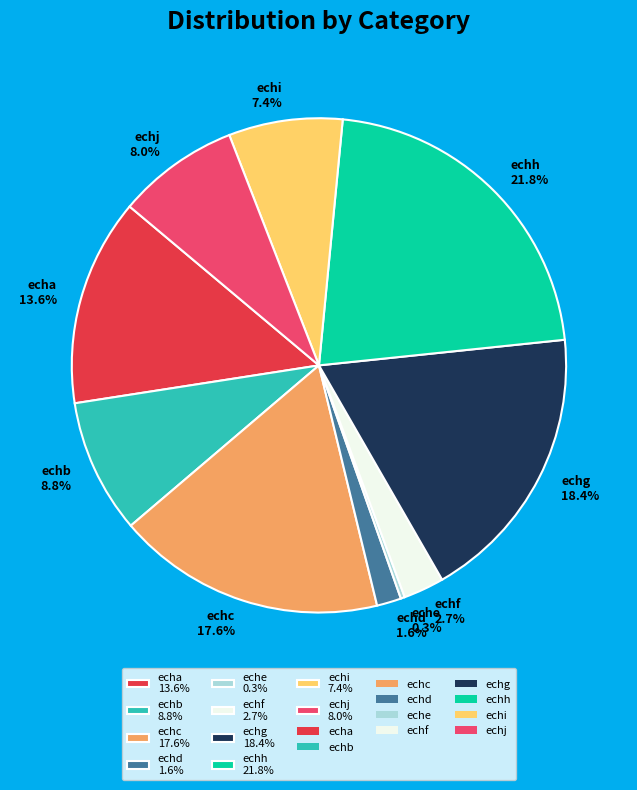

What is the ratio of the value at echf 2.7% to the value at echb 8.8%?

0.3